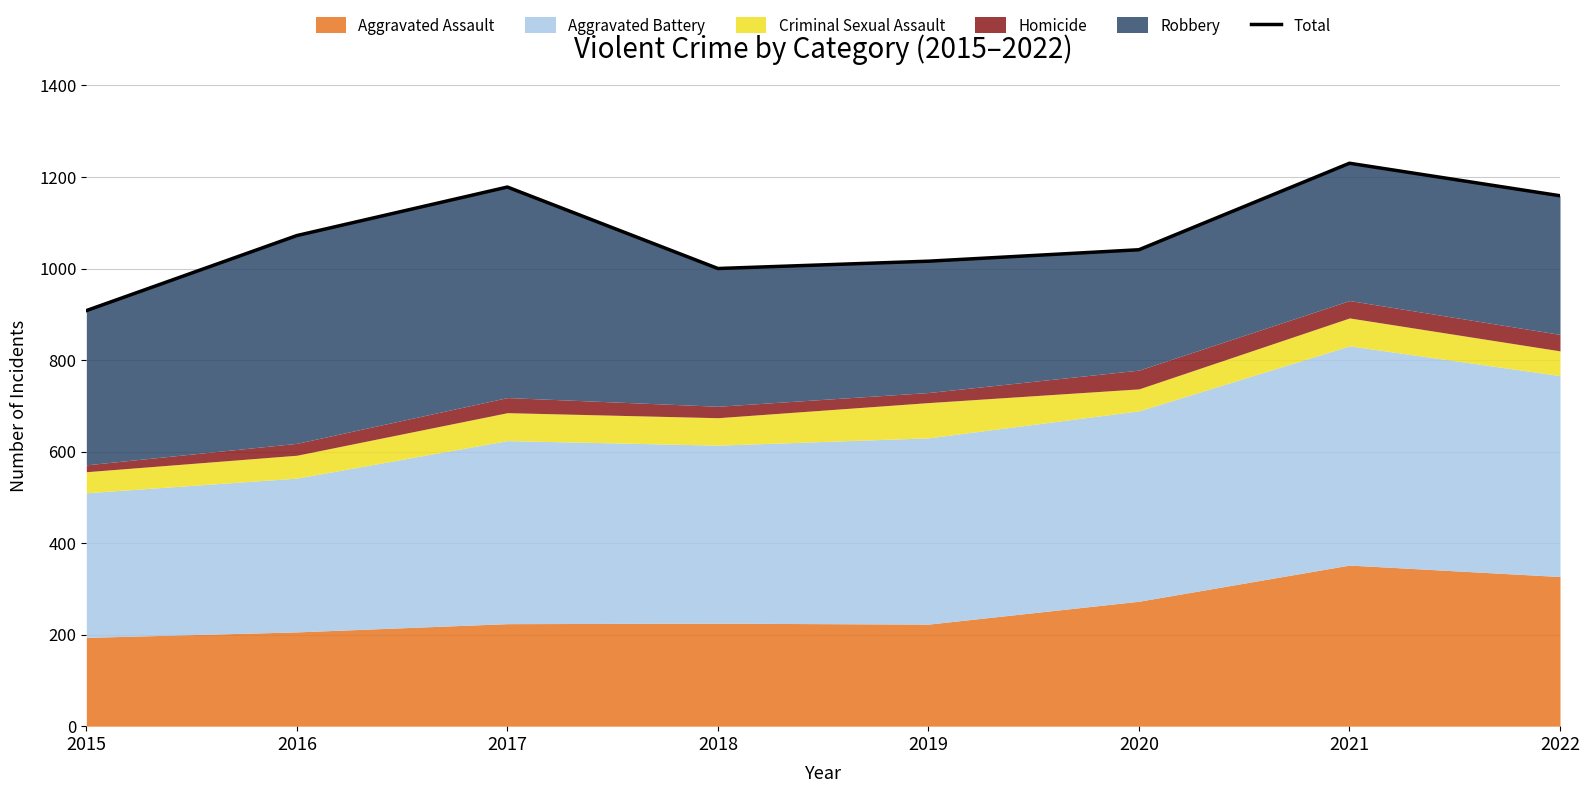

Read the value at 2019, to the nearest 10.

1020